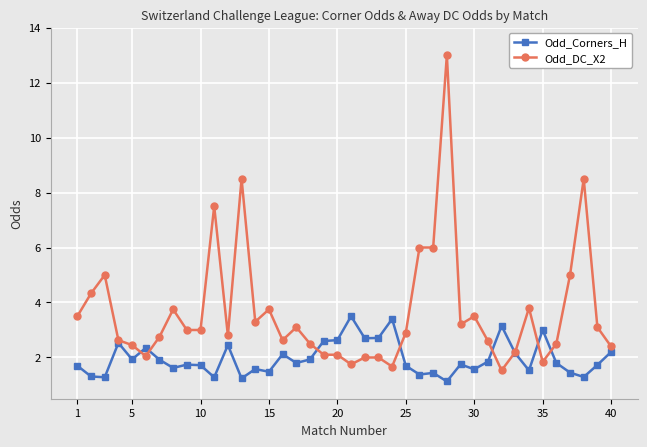

What is the value of the Odd_Corners_H point at the 8th from the left?

1.6